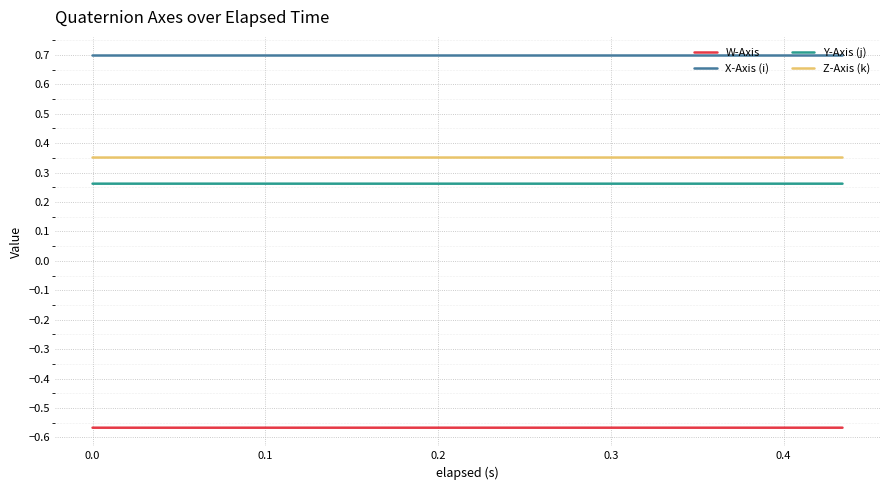

True or false: Y-Axis (j) and Z-Axis (k) intersect in this chart.

False